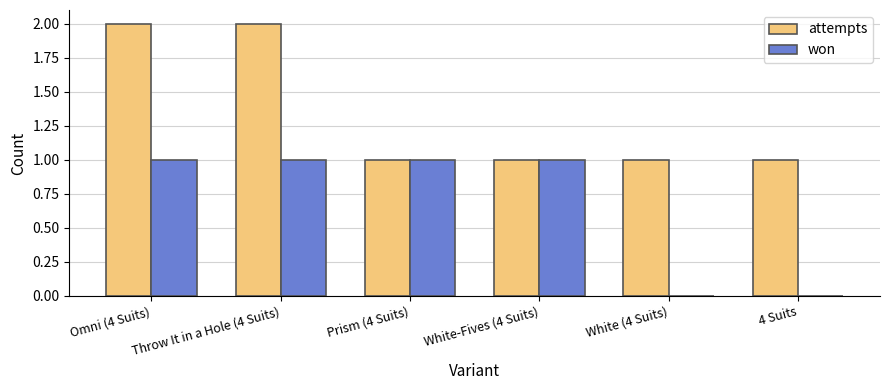

The value of won at 4 Suits is -1. True or false?

False